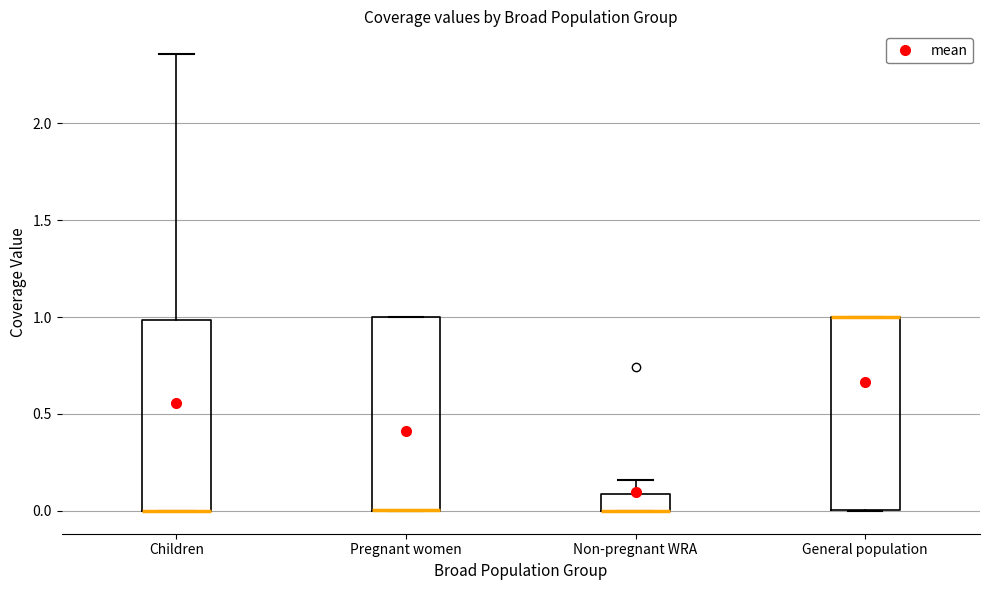

Reading left to right, transcribe this box plot: for each box, give where its median line is, the range the box spans, and where its two whiskers end, as read against the y-axis. The values are not printed on the chart, so give them approximately, as read against the axis.

Children: median 0.00 (drawn on the box's lower edge), box 0.00 to 1.00, whiskers 0.00 to 2.35
Pregnant women: median 0.00 (drawn on the box's lower edge), box 0.00 to 1.00, whiskers 0.00 to 1.00
Non-pregnant WRA: median 0.00 (drawn on the box's lower edge), box 0.00 to 0.10, whiskers 0.00 to 0.15
General population: median 1.00 (drawn on the box's upper edge), box 0.00 to 1.00, whiskers 0.00 to 1.00